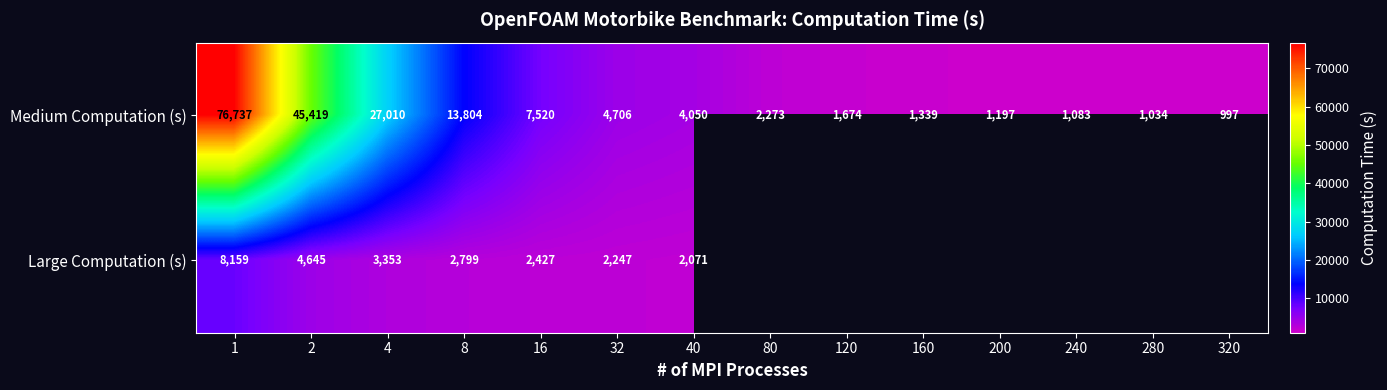

Between 2 and 8, which series saw the biggest shift?

Medium Computation (s)